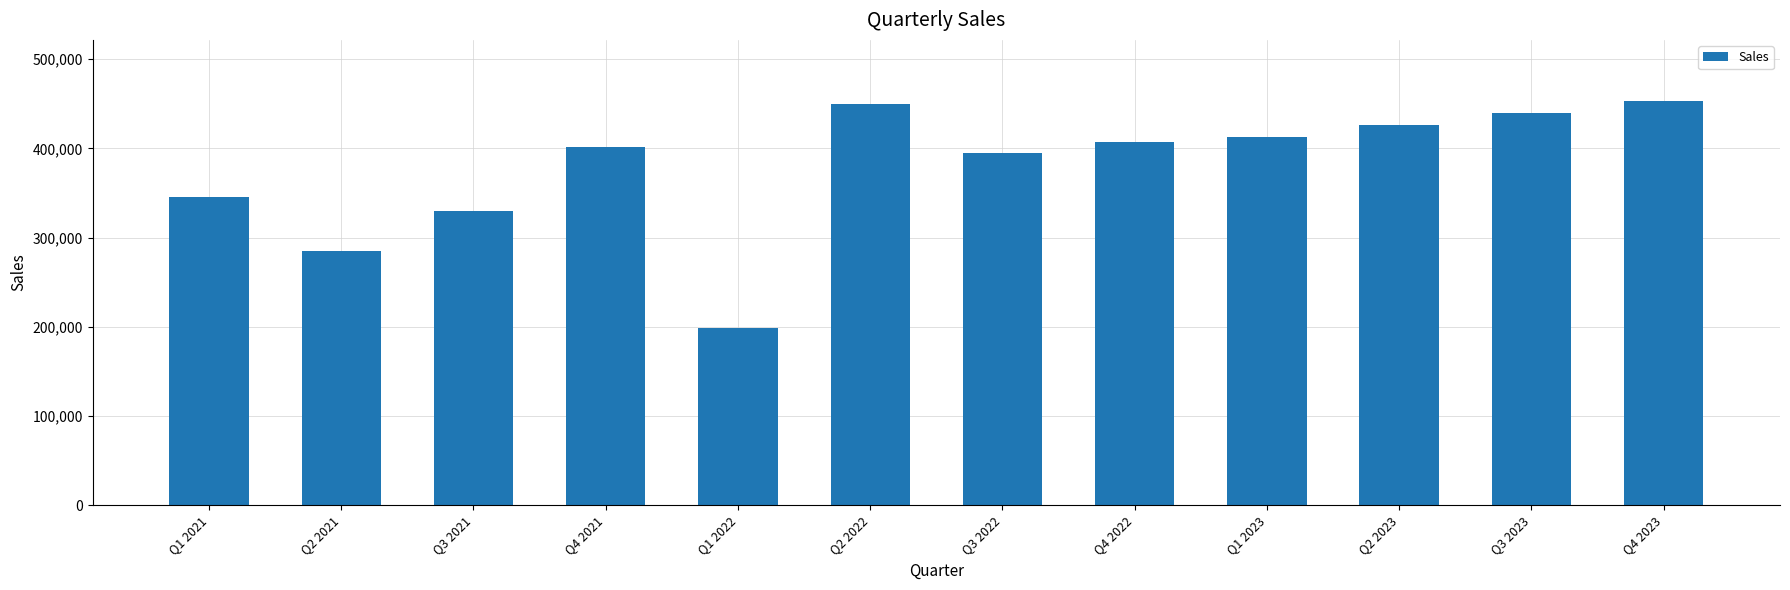

What is the label of the 3rd bar from the left?

Q3 2021